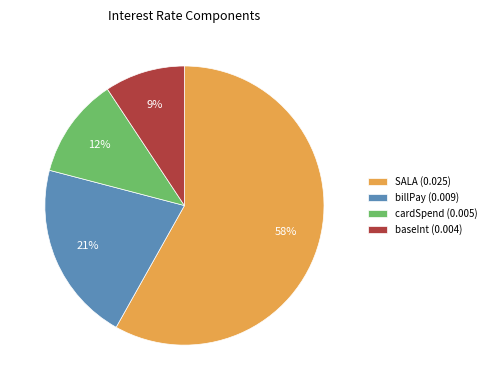

To the nearest percent, what percentage of the pie is SALA (0.025)?

58%